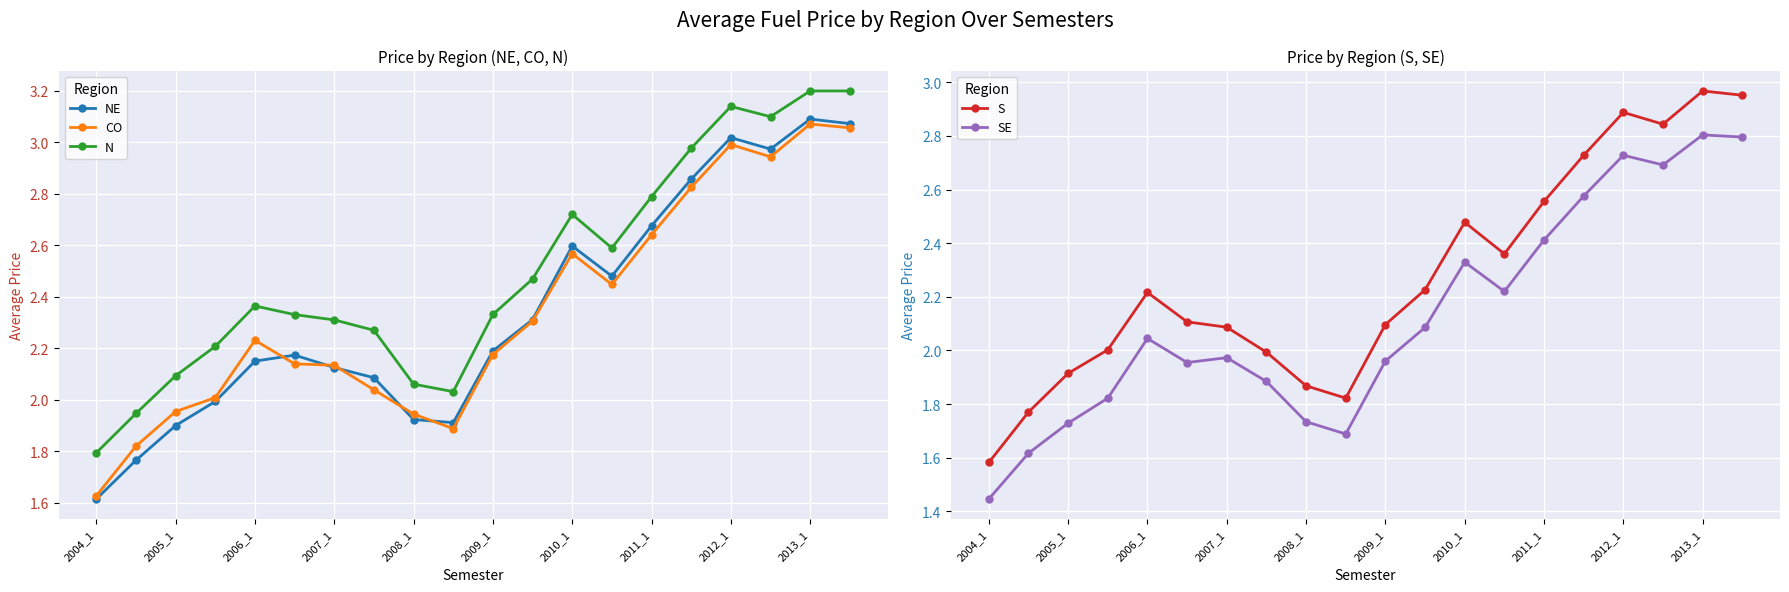

Reading left to right, extract all data points from this chart.

NE: 1.6	1.8	1.9	2.0	2.2	2.2	2.1	2.1	1.9	1.9	2.2	2.3	2.6	2.5	2.7	2.9	3.0	3.0	3.1	3.1
CO: 1.6	1.8	2.0	2.0	2.2	2.1	2.1	2.0	1.9	1.9	2.2	2.3	2.6	2.4	2.6	2.8	3.0	2.9	3.1	3.1
N: 1.8	1.9	2.1	2.2	2.4	2.3	2.3	2.3	2.1	2.0	2.3	2.5	2.7	2.6	2.8	3.0	3.1	3.1	3.2	3.2
S: 1.6	1.8	1.9	2.0	2.2	2.1	2.1	2.0	1.9	1.8	2.1	2.2	2.5	2.4	2.6	2.7	2.9	2.8	3.0	3.0
SE: 1.4	1.6	1.7	1.8	2.0	2.0	2.0	1.9	1.7	1.7	2.0	2.1	2.3	2.2	2.4	2.6	2.7	2.7	2.8	2.8